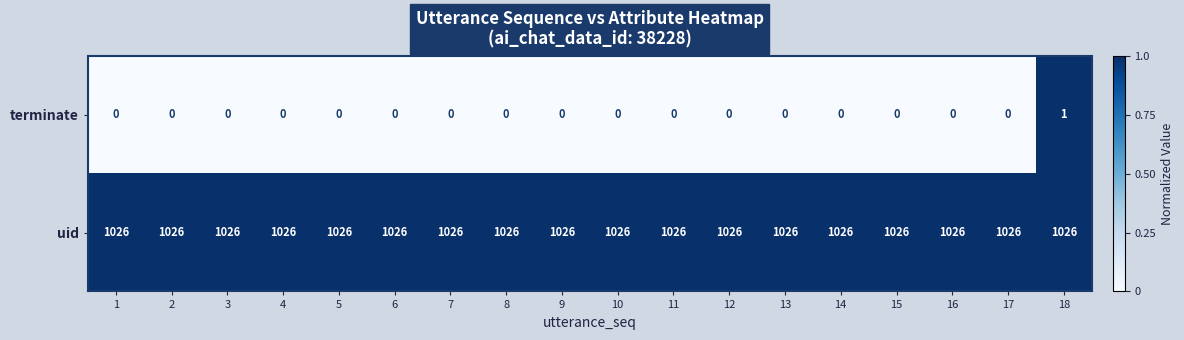

What is the difference between the highest and lowest values at 10?

1026